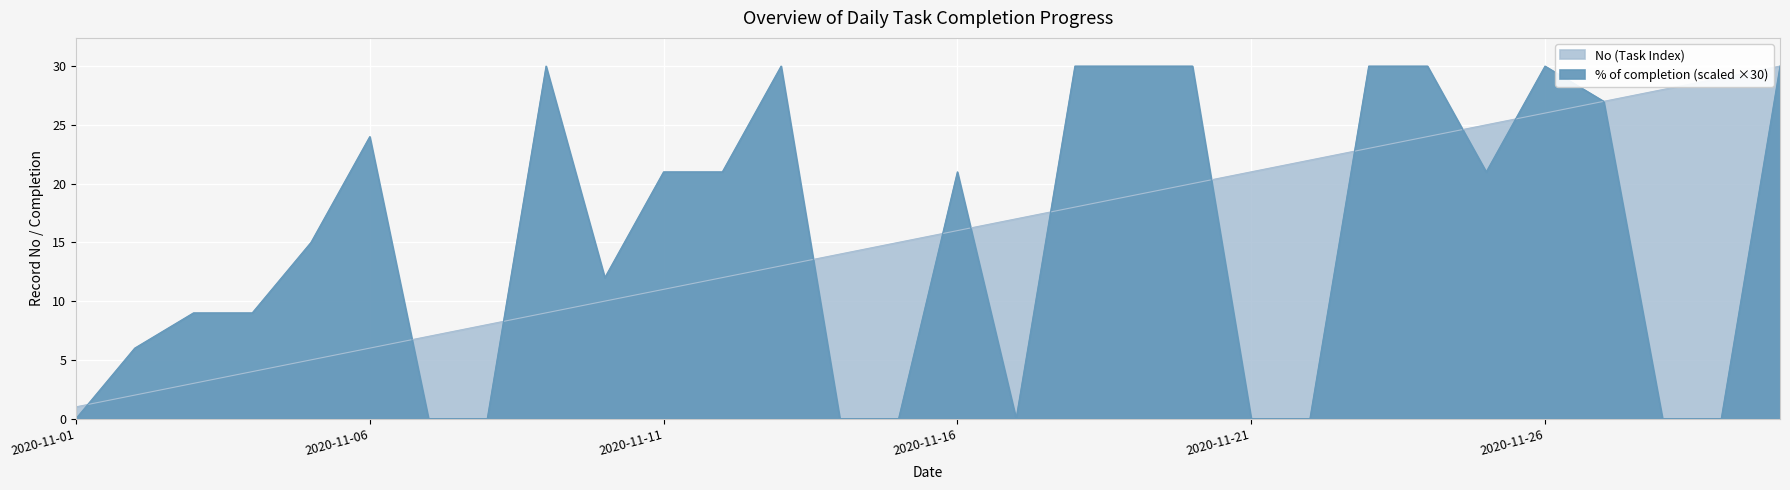

Rank the series by their maximum value, from lowest to highest.

% of completion, No